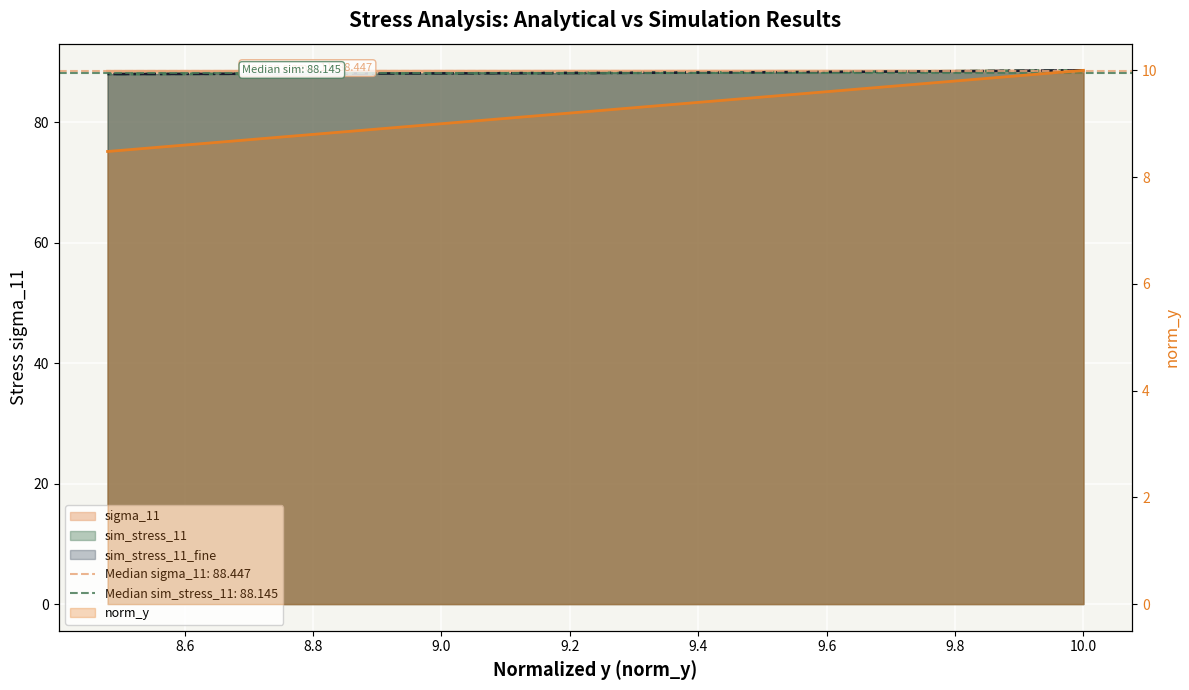

True or false: r has more than 0 interior local peaks.

False